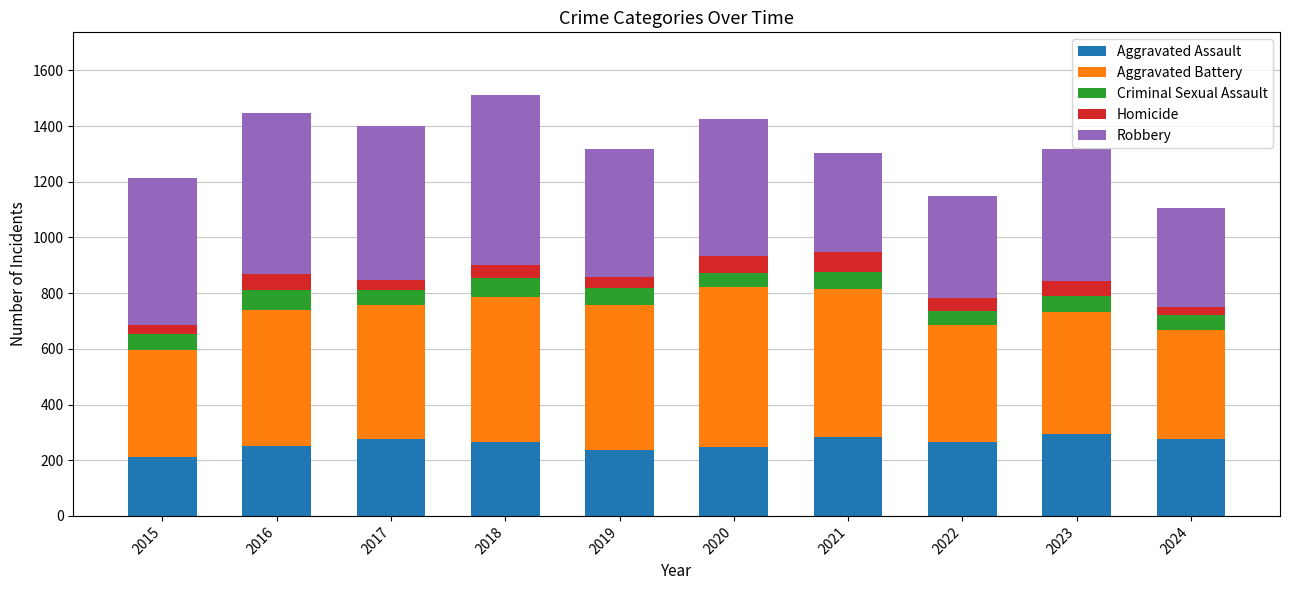

What is the sum of all Aggravated Assault values?

2610